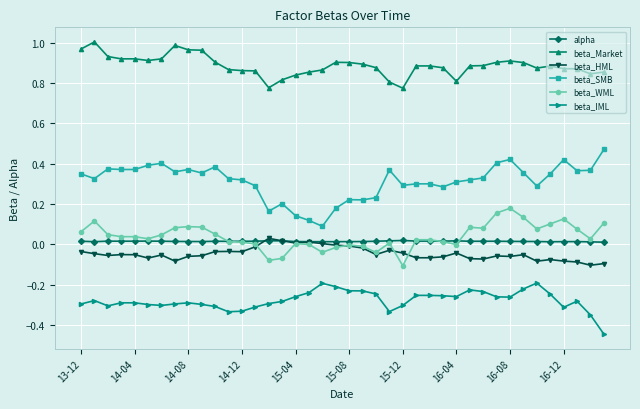

True or false: beta_SMB and alpha intersect in this chart.

False